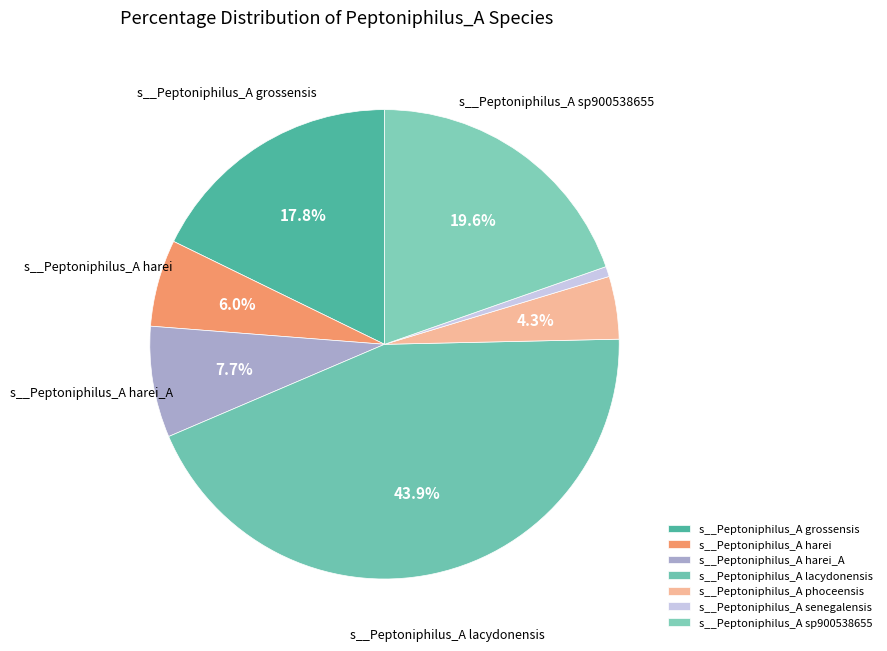

Which slice is the largest?

s__Peptoniphilus_A lacydonensis